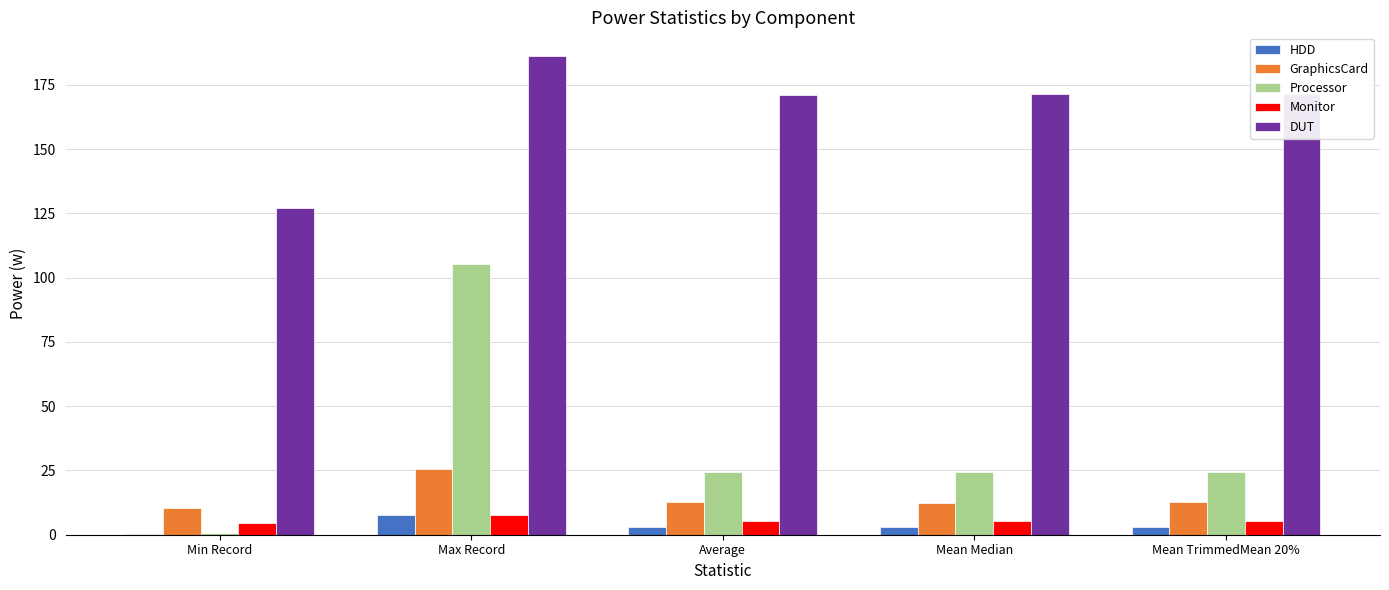

What is the highest value of the HDD series?

7.6